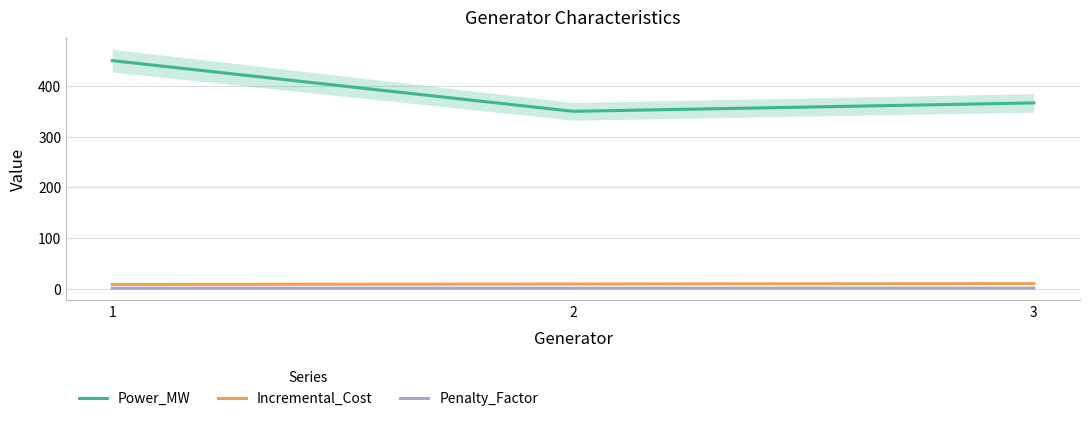

What is the difference between the Penalty_Factor values at 1 and 3?

0.1